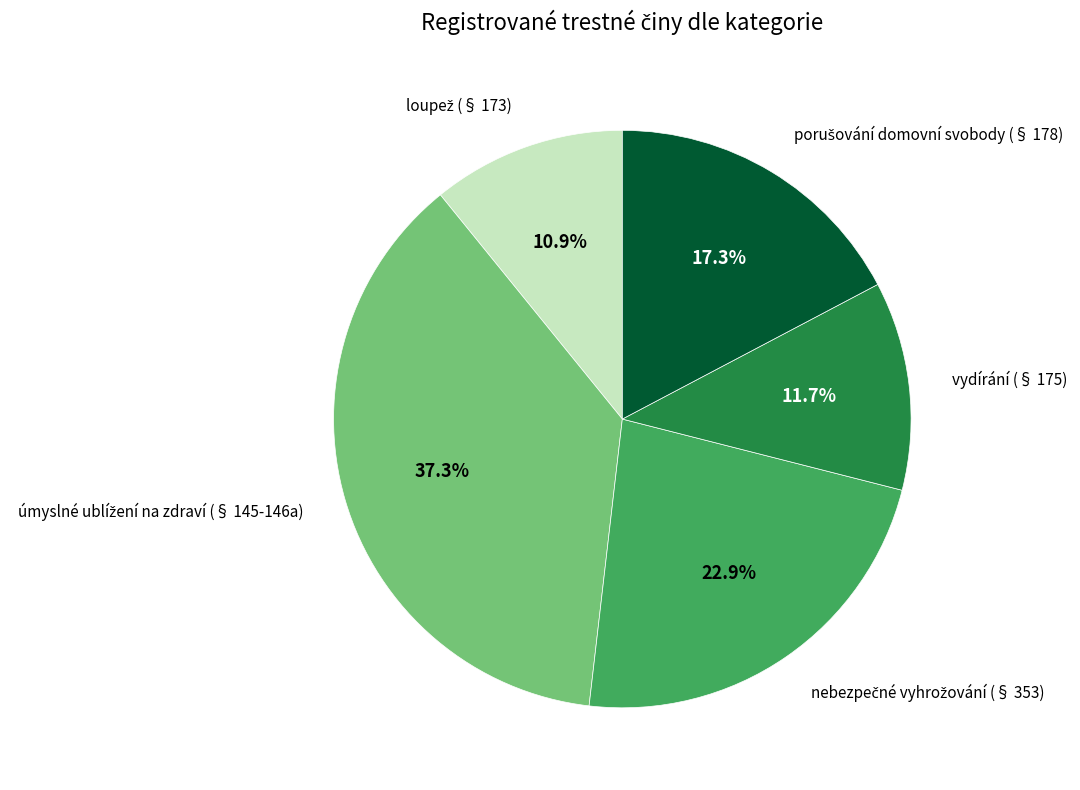

To the nearest percent, what is the difference between the largest and smallest slice percentages?

26%